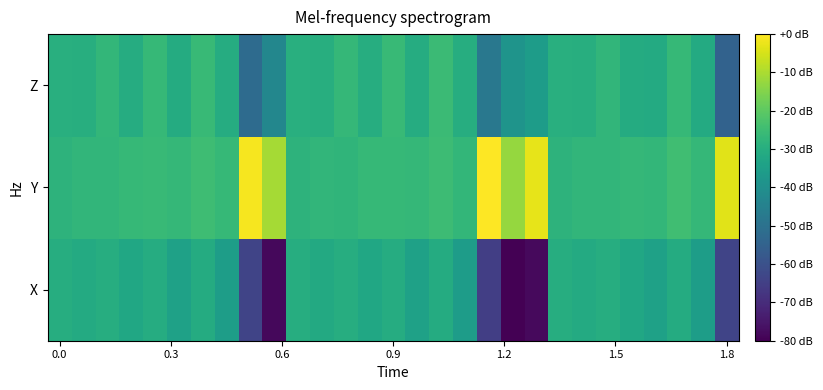

What is the minimum value shown in the chart?

-80.0